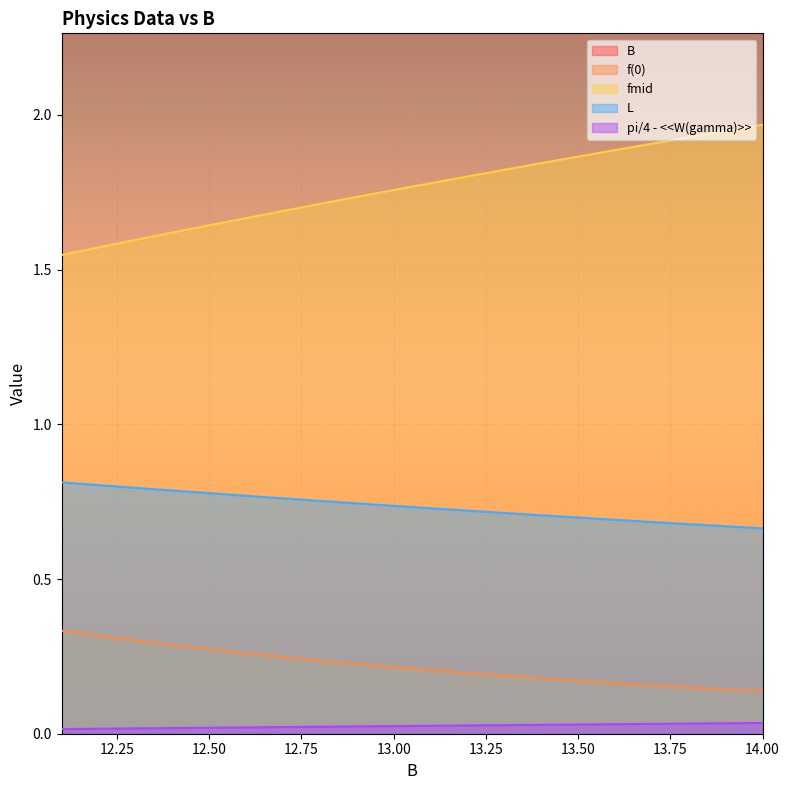

How many lines are shown in the chart?

5